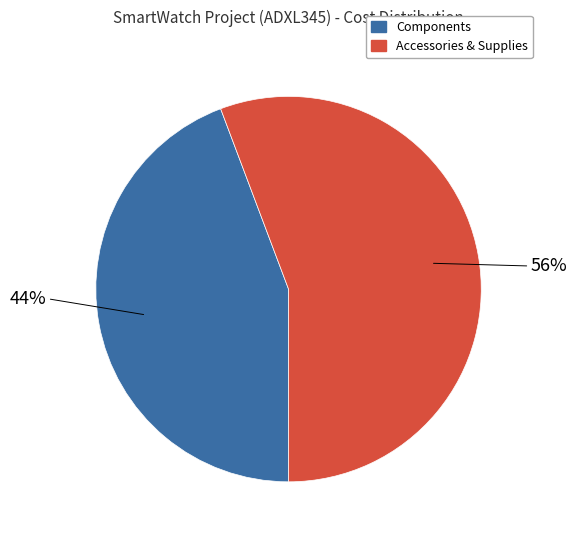

Is there a majority slice in this chart?

Yes